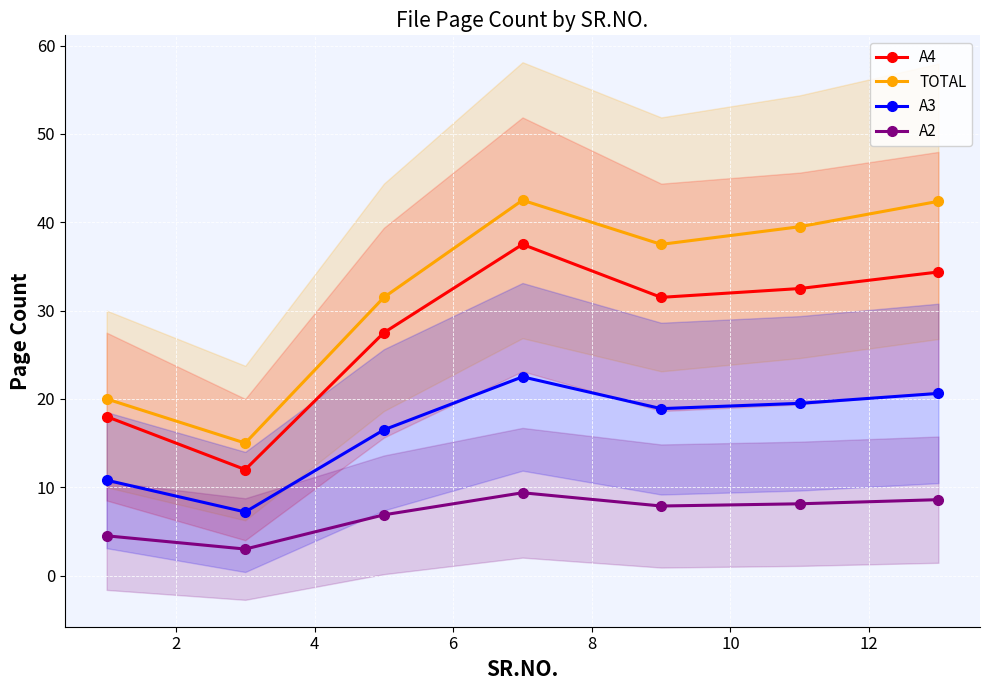

At how many categories does at least one series exceed 18?

6